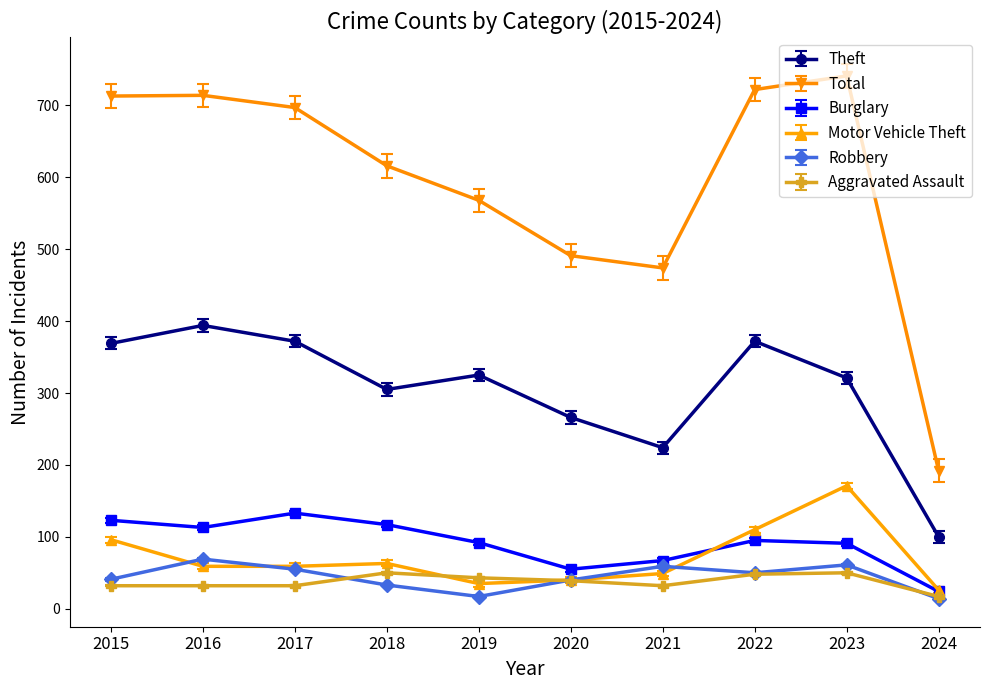

What is the minimum value shown in the chart?

14